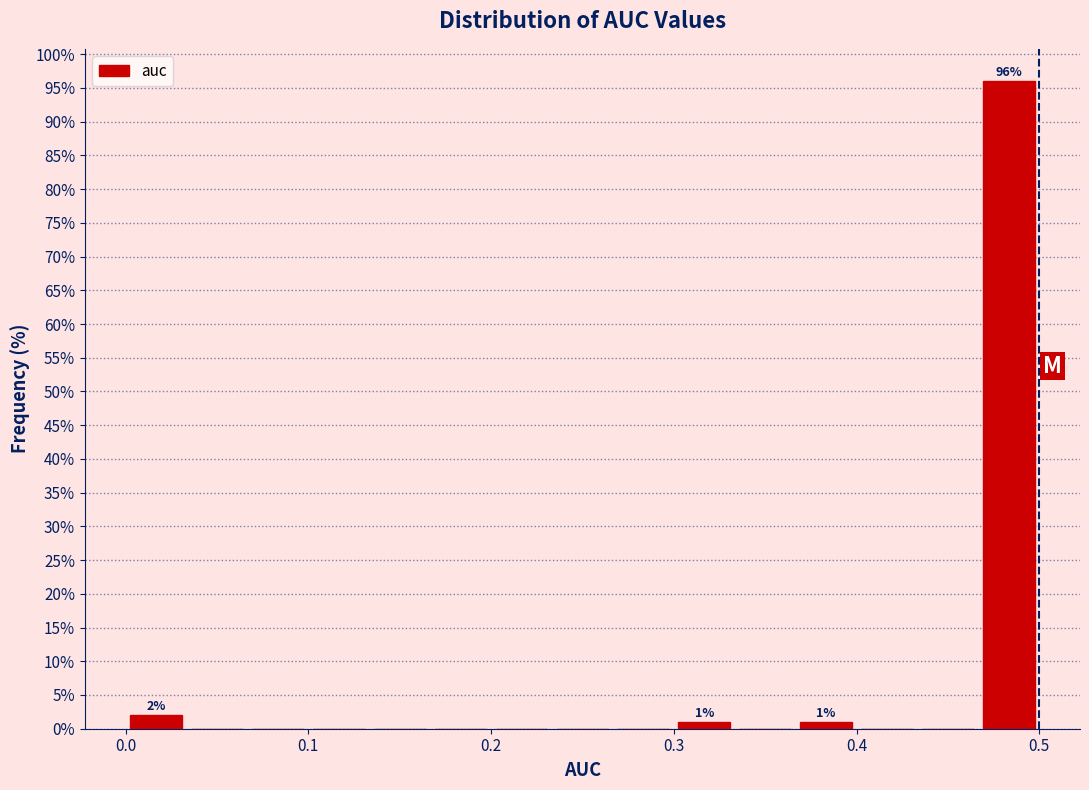

Read against the x-axis, roughly where is the centre of the tallest bar?

0.48